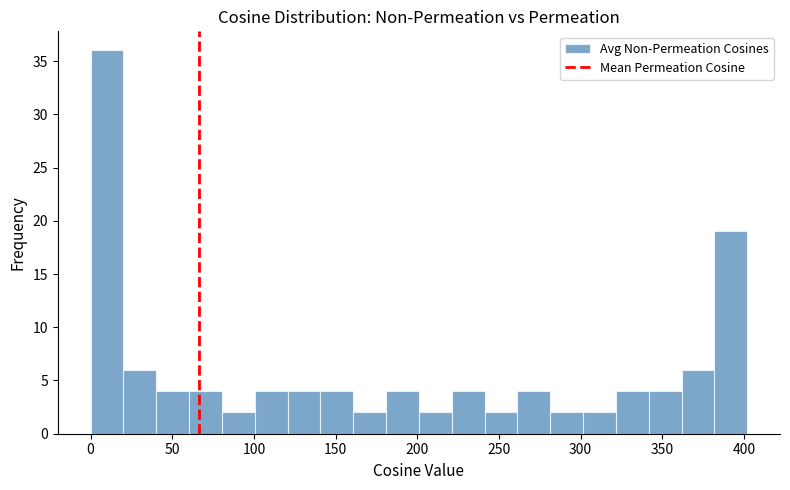

Reading left to right, transcribe this chart: for each bar, give the range it covers on the x-axis and its height. Neither the bar edges nor the heights are printed on the chart, so give them approximately, as read against the axes.

0 to 20: 36
20 to 40: 6
40 to 60: 4
60 to 80: 4
80 to 100: 2
100 to 120: 4
120 to 140: 4
140 to 160: 4
160 to 180: 2
180 to 200: 4
200 to 220: 2
220 to 240: 4
240 to 260: 2
260 to 280: 4
280 to 300: 2
300 to 320: 2
320 to 340: 4
340 to 360: 4
360 to 380: 6
380 to 400: 19